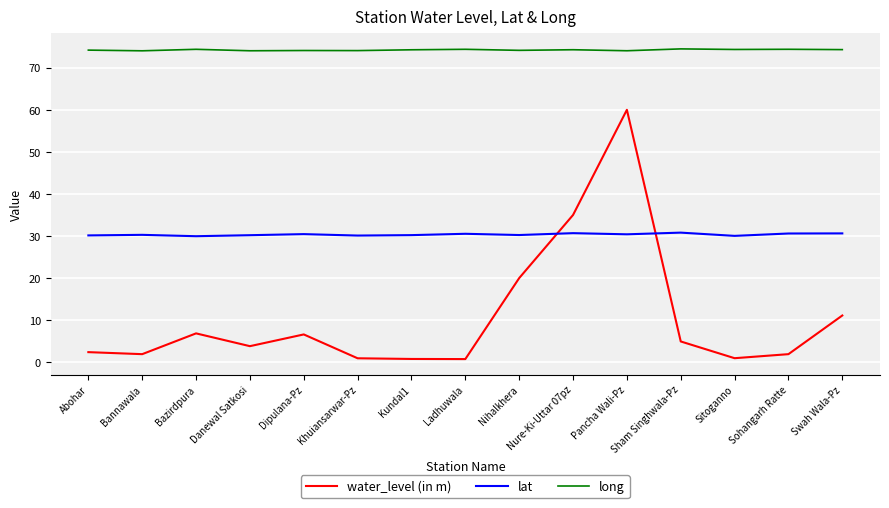

True or false: long and water_level (in m) cross at least once.

False